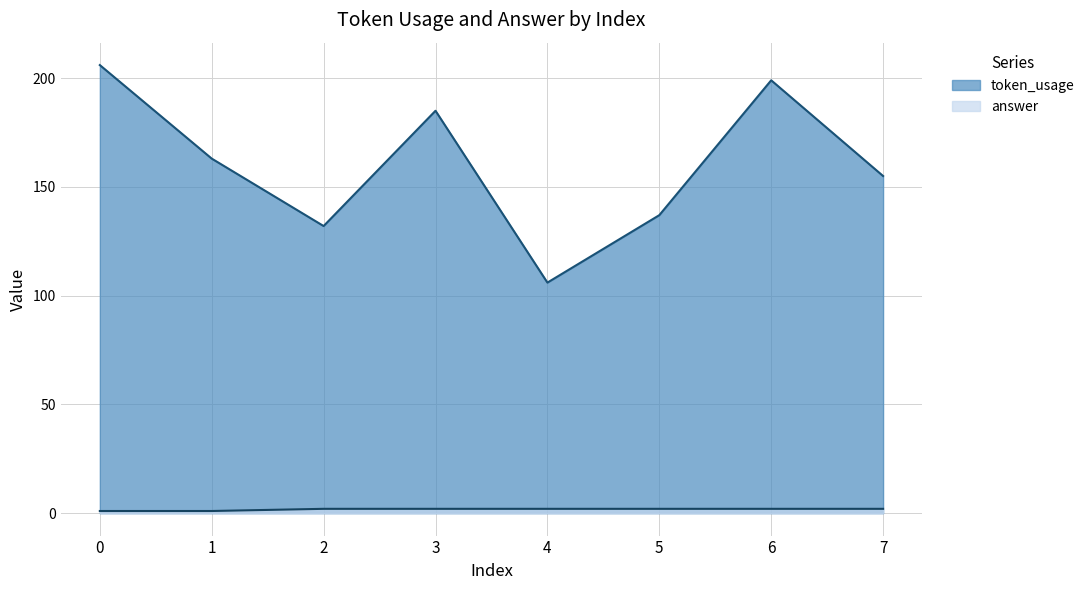

True or false: answer has a value of 1 at 1.

True